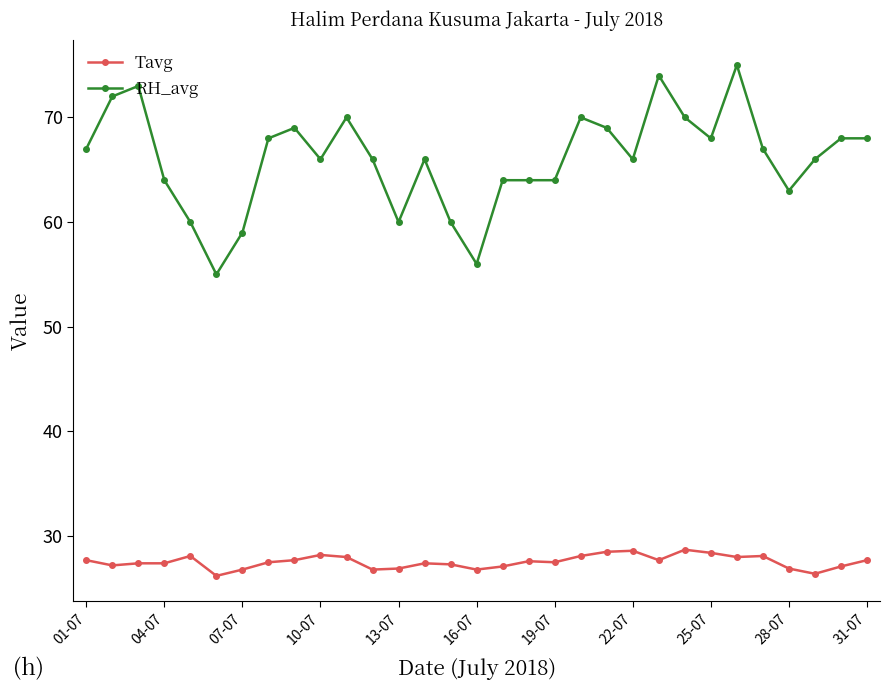

True or false: RH_avg and Tavg intersect in this chart.

False